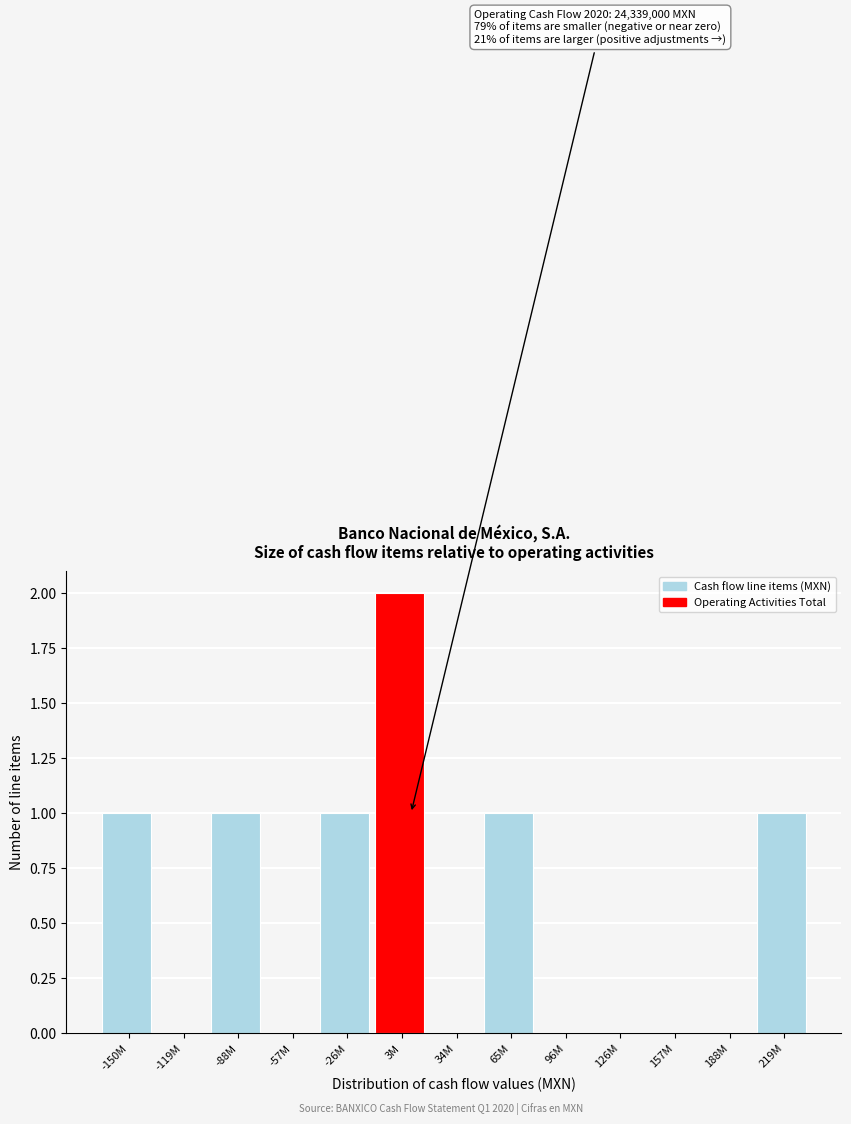

Reading right to left, what are all the values shown in this chart?

219M=1	188M=0	157M=0	126M=0	96M=0	65M=1	34M=0	3M=2	-26M=1	-57M=0	-88M=1	-119M=0	-150M=1